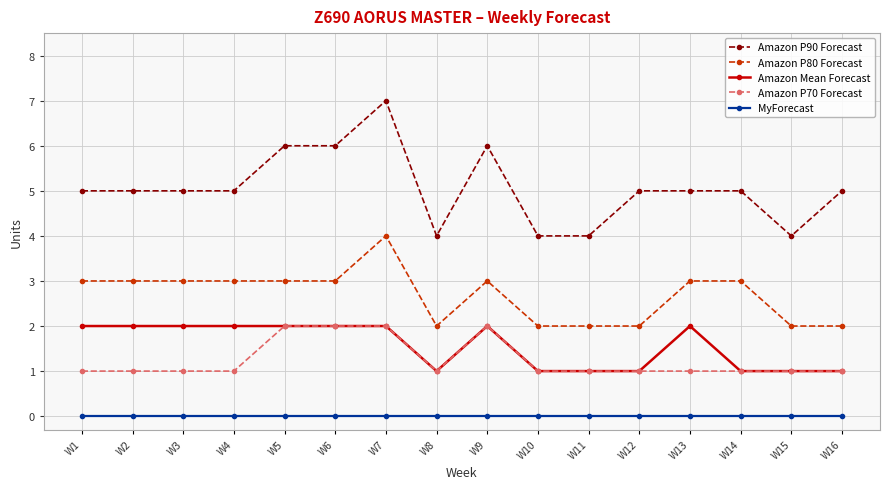

Reading left to right, transcribe all the data shown in this chart.

Amazon P90 Forecast: W1=5	W2=5	W3=5	W4=5	W5=6	W6=6	W7=7	W8=4	W9=6	W10=4	W11=4	W12=5	W13=5	W14=5	W15=4	W16=5
Amazon P80 Forecast: W1=3	W2=3	W3=3	W4=3	W5=3	W6=3	W7=4	W8=2	W9=3	W10=2	W11=2	W12=2	W13=3	W14=3	W15=2	W16=2
Amazon Mean Forecast: W1=2	W2=2	W3=2	W4=2	W5=2	W6=2	W7=2	W8=1	W9=2	W10=1	W11=1	W12=1	W13=2	W14=1	W15=1	W16=1
Amazon P70 Forecast: W1=1	W2=1	W3=1	W4=1	W5=2	W6=2	W7=2	W8=1	W9=2	W10=1	W11=1	W12=1	W13=1	W14=1	W15=1	W16=1
MyForecast: W1=0	W2=0	W3=0	W4=0	W5=0	W6=0	W7=0	W8=0	W9=0	W10=0	W11=0	W12=0	W13=0	W14=0	W15=0	W16=0